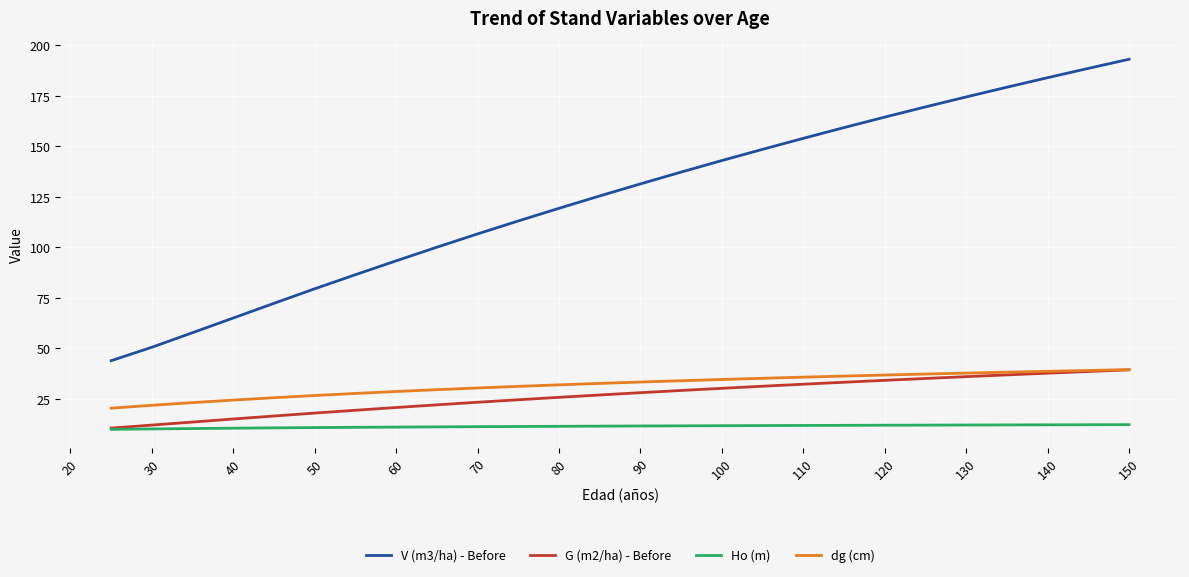

True or false: Ho (m) and dg (cm) intersect in this chart.

False